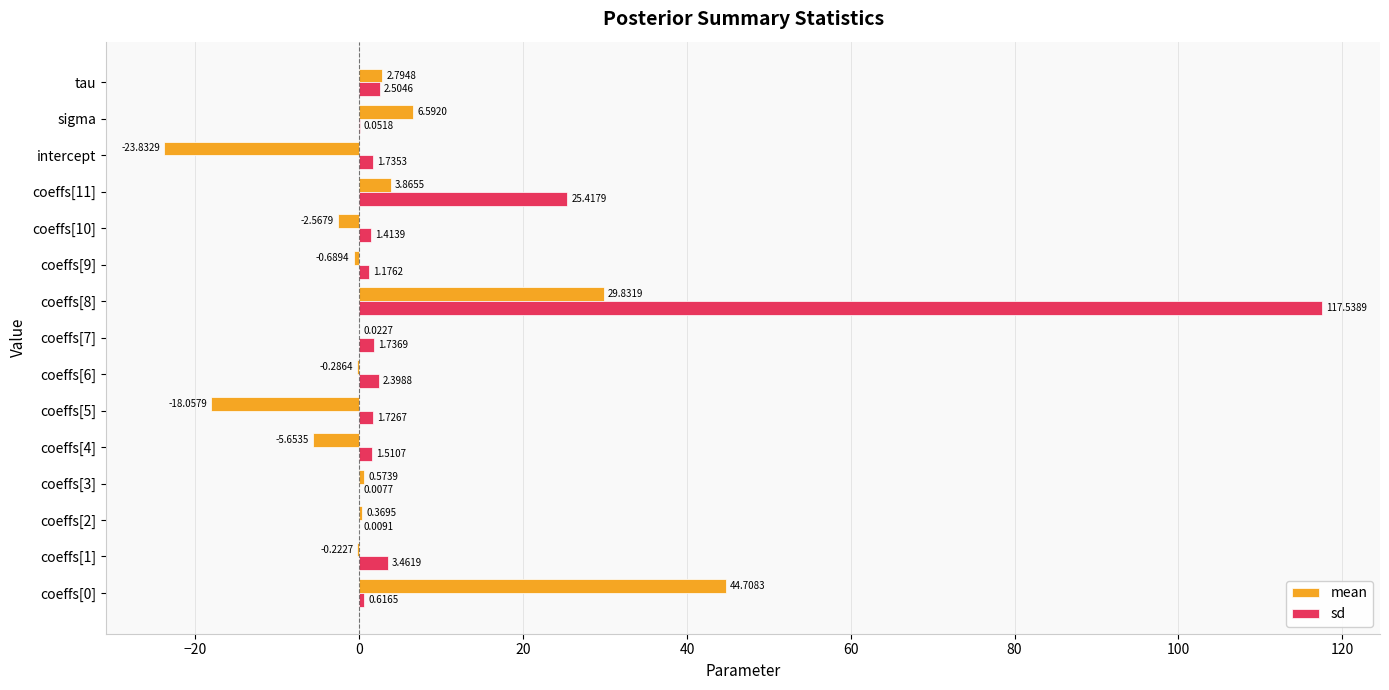

Between coeffs[0] and tau, which series saw the biggest shift?

mean